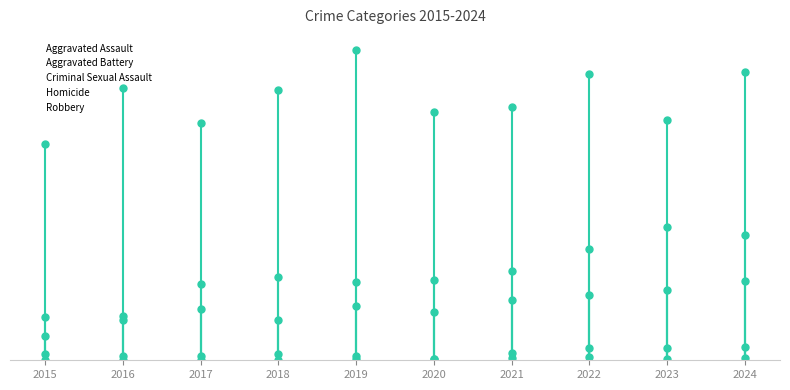

What is the maximum value shown in the chart?

541